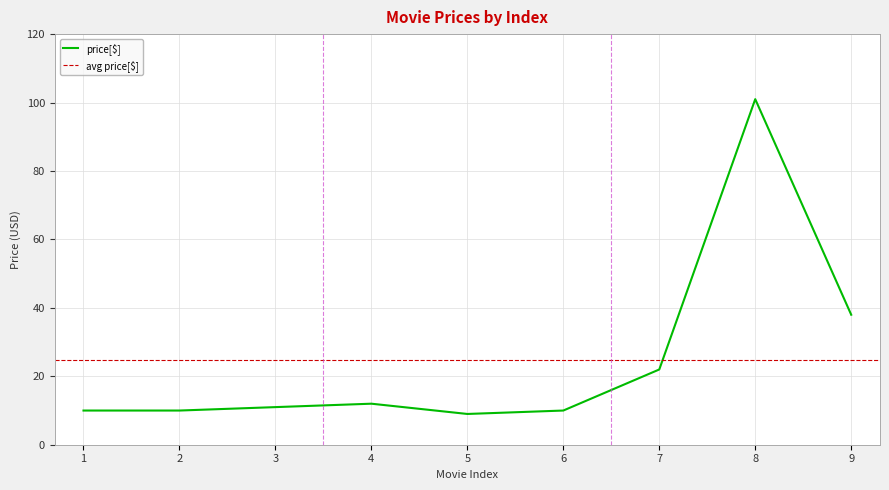

List the labels in order of value, smallest first.

5, 1, 2, 6, 3, 4, 7, 9, 8